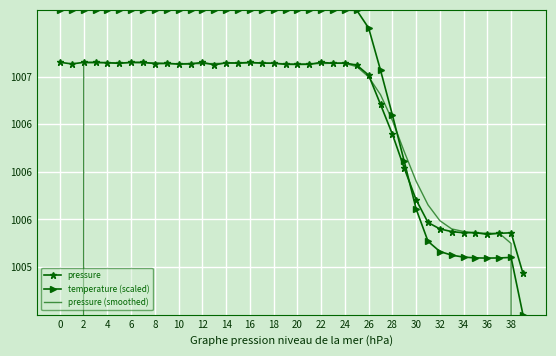

At how many categories does at least one series exceed 859?

40